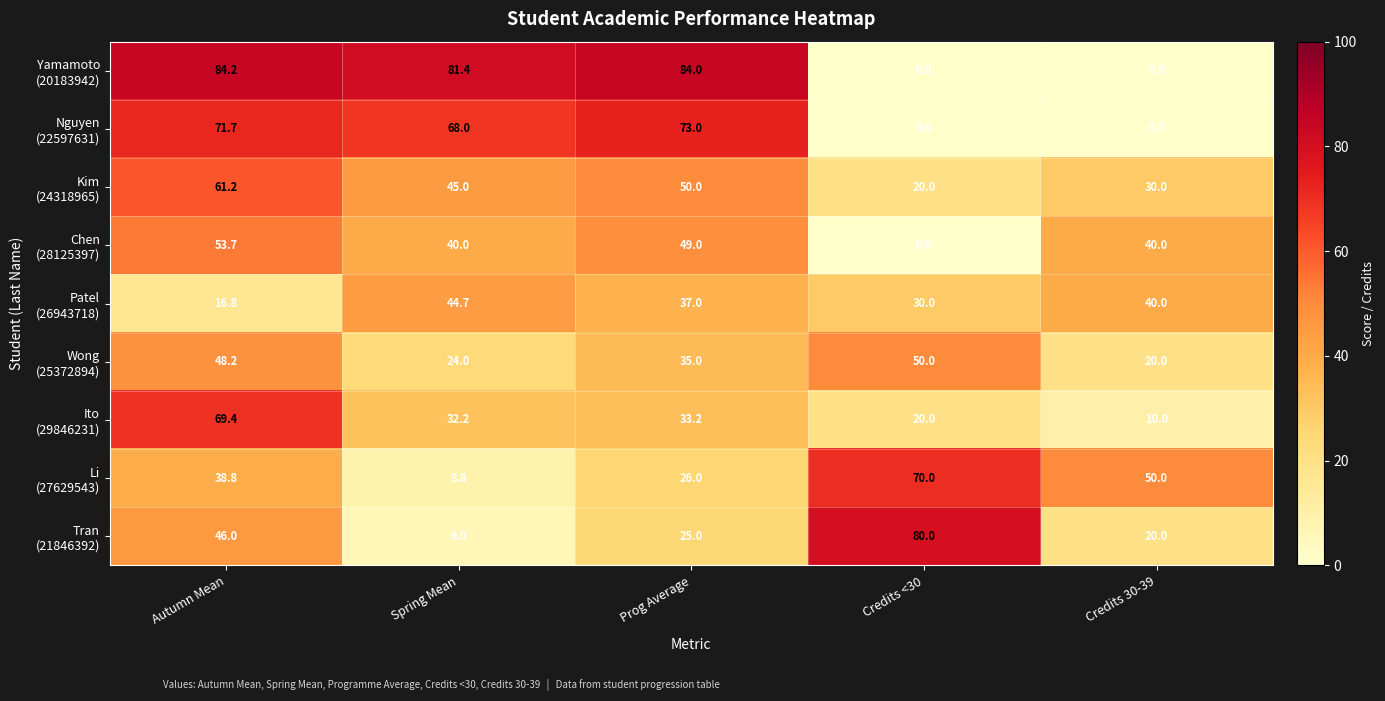

What is the difference between the highest and lowest values at Credits <30?

80.0